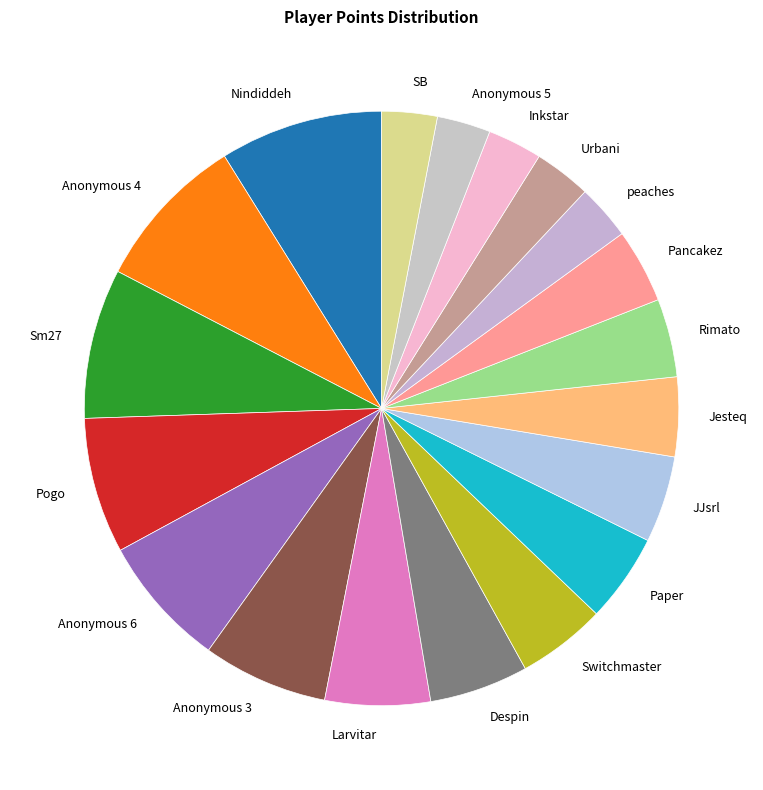

Do Pancakez and Urbani together represent more than half of the pie?

No